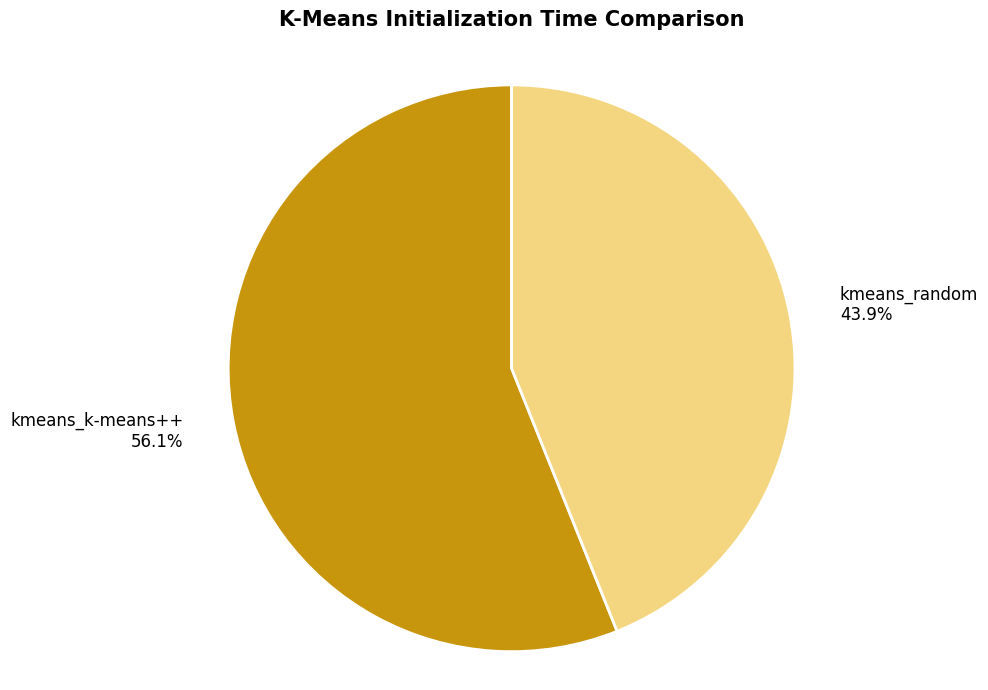

Does kmeans_random represent more than half of the total?

No